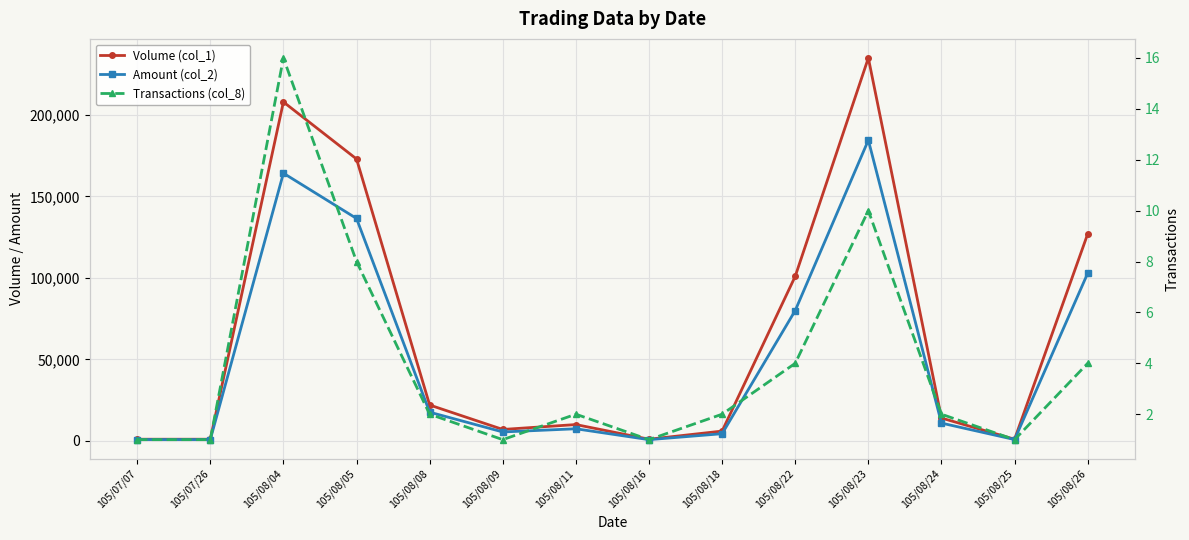

Which category has the highest value in the Transactions (col_8) series?

105/08/04